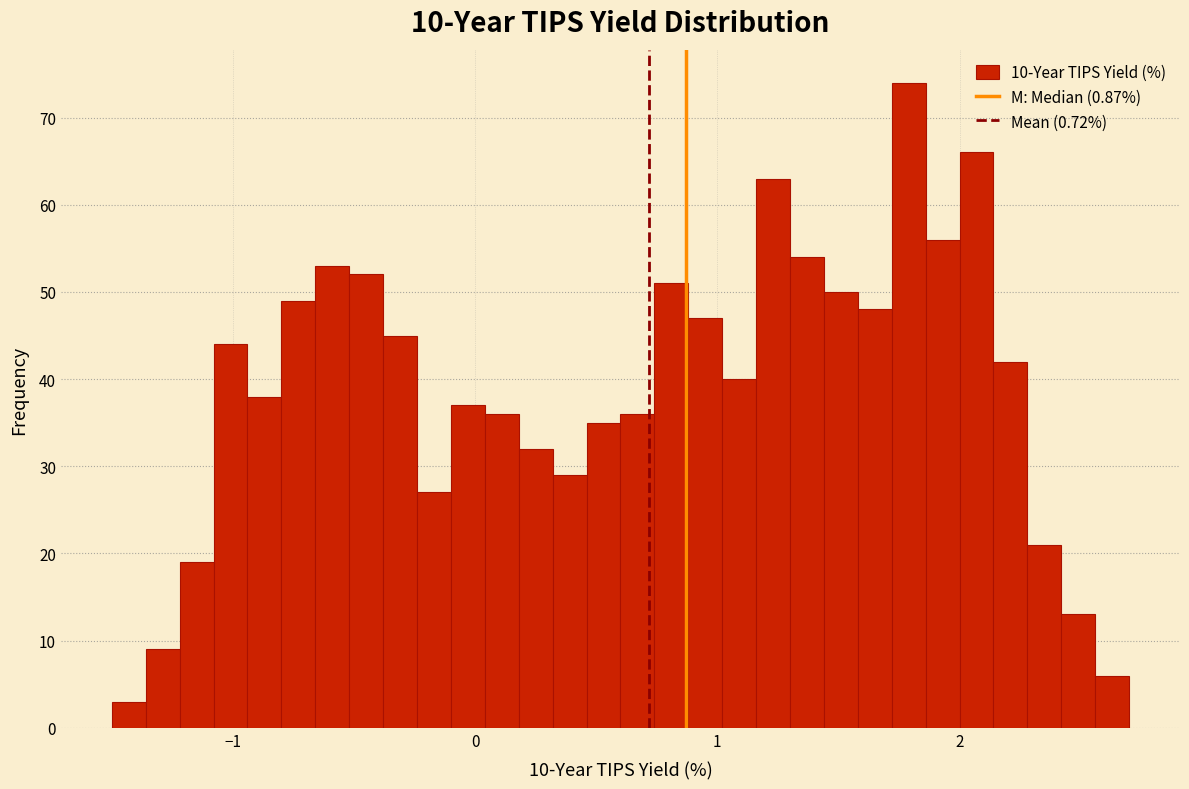

Read against the x-axis, roughly where is the centre of the tallest bar?

1.8